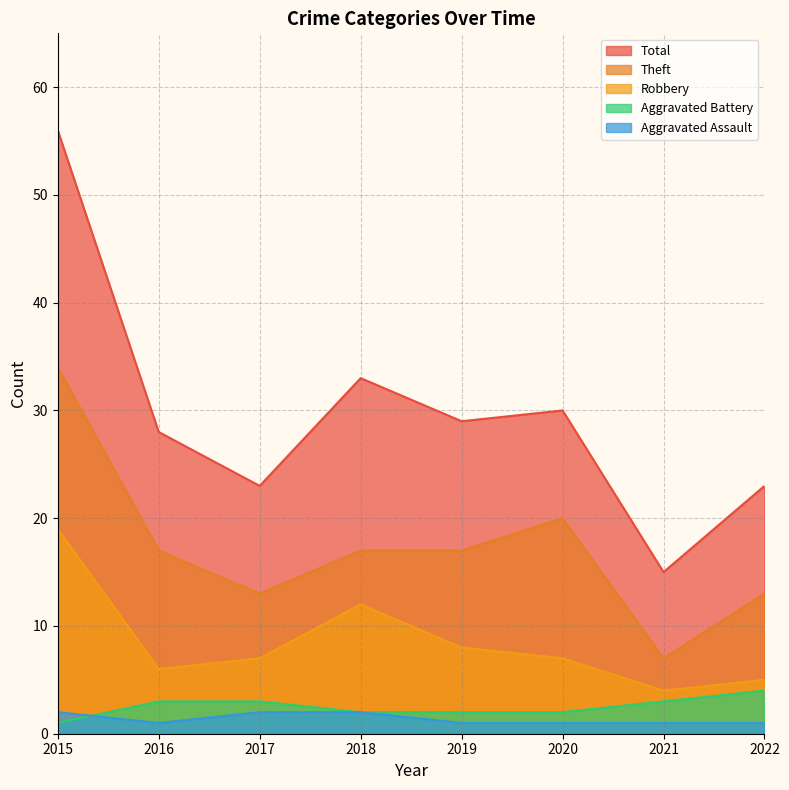

How many values in the Total series exceed 29?

3